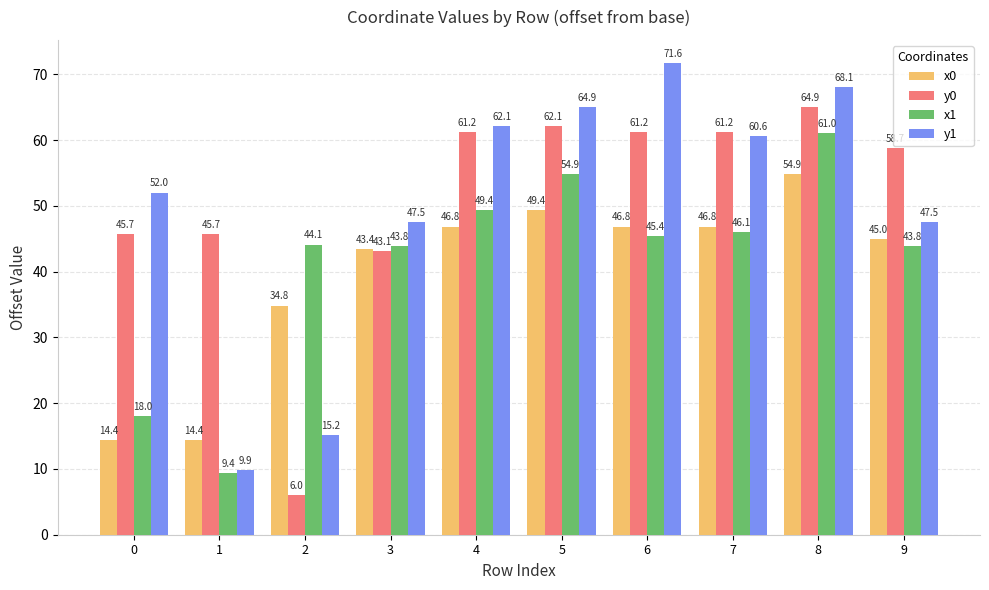

At 0, list the series in order from largest to smallest.

y1, y0, x1, x0